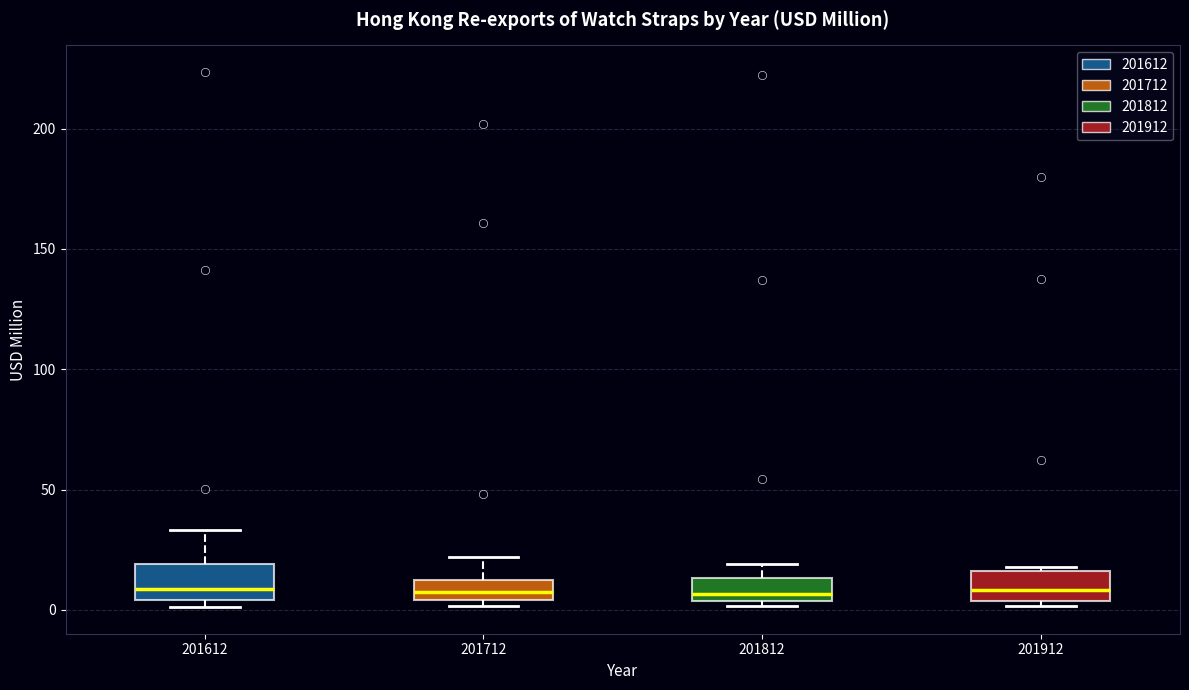

Where is the lower edge of the box at x = 201612 on the y-axis? The values are not printed on the chart, so give them approximately, as read against the axis.

5